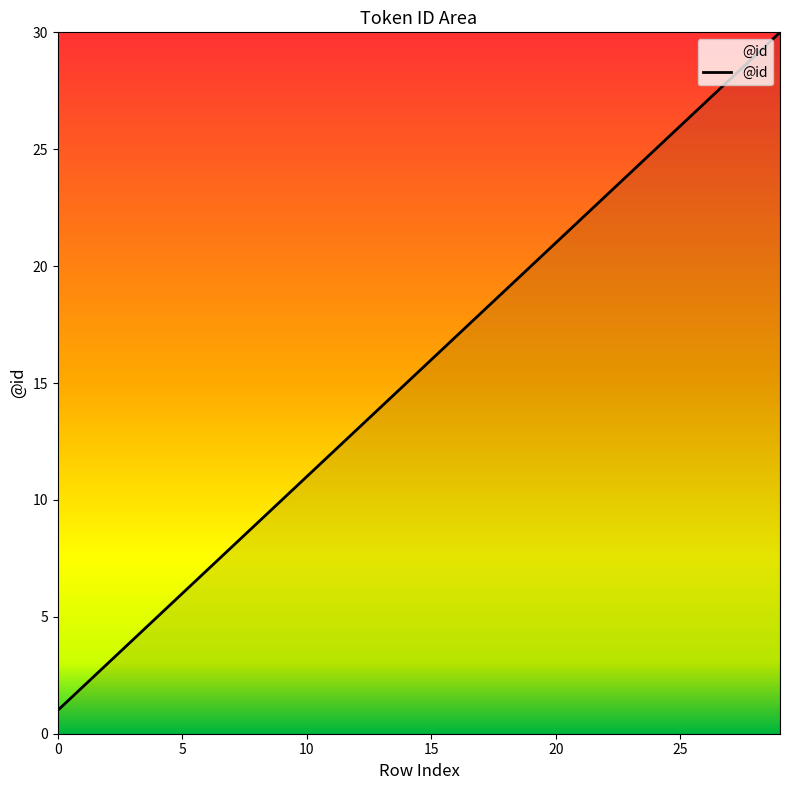

What is the maximum value shown in the chart?

30